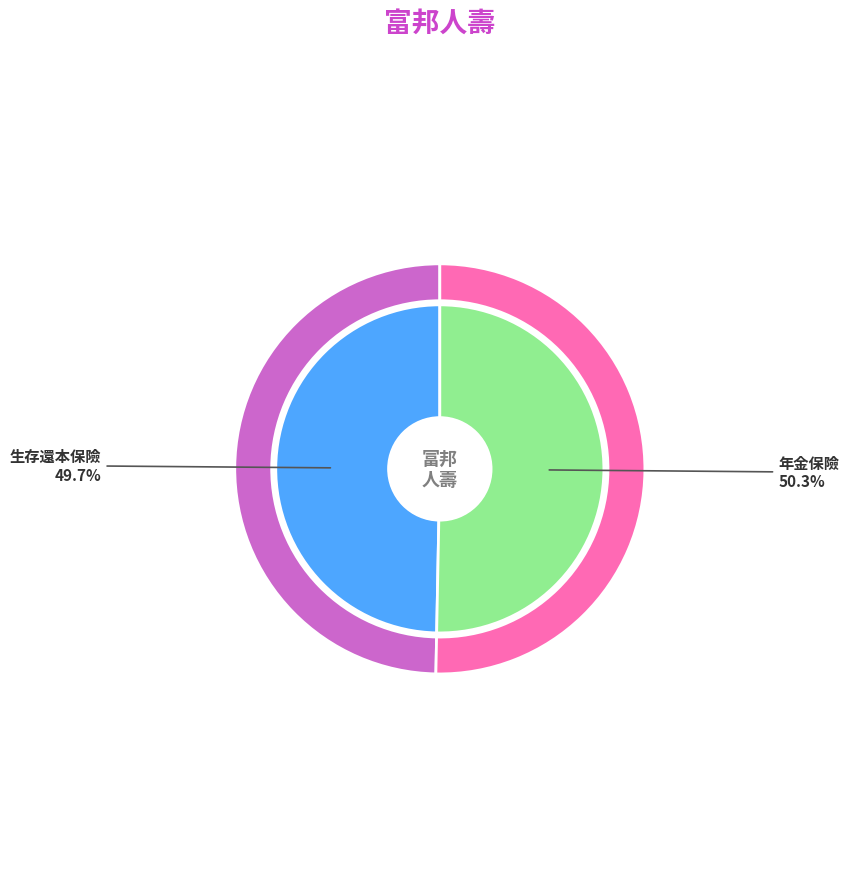

What is the smallest slice in the pie chart?

生存還本保險